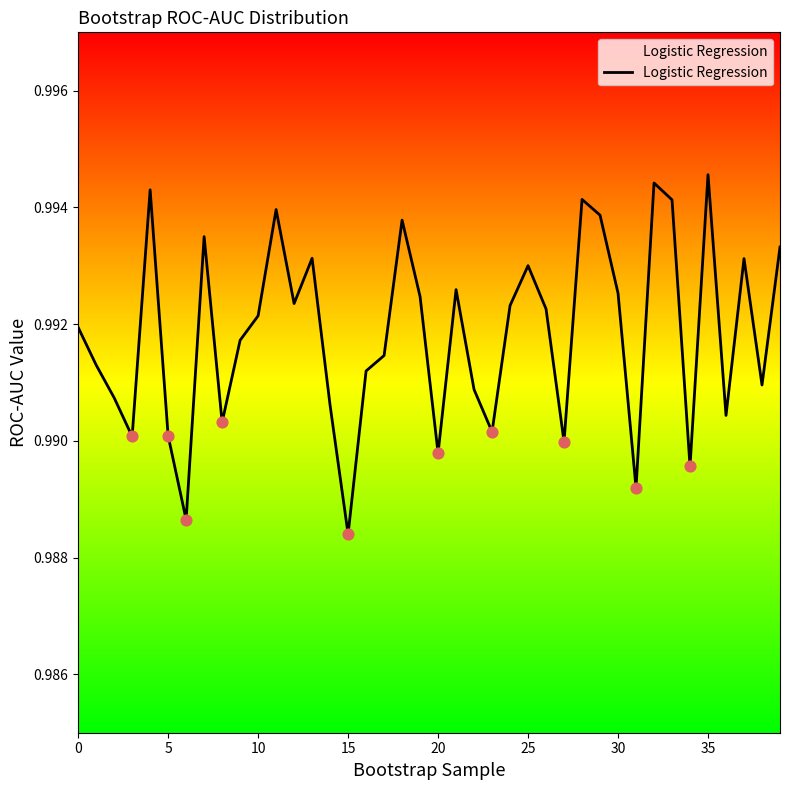

Which has a higher value, 28 or 33?

28